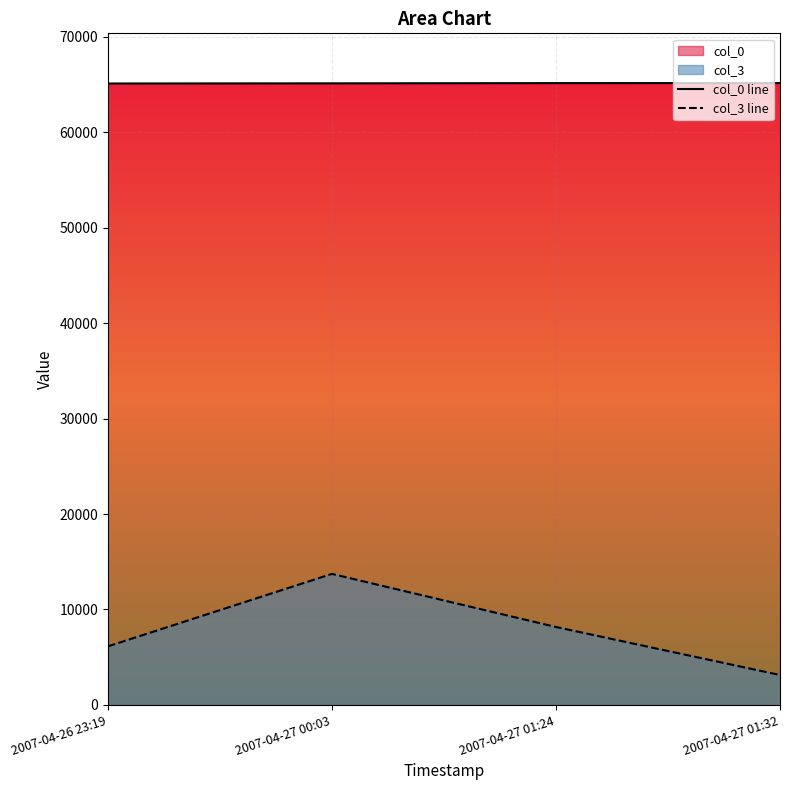

Which has a higher value, 2007-04-27 01:32 or 2007-04-27 01:24?

2007-04-27 01:32